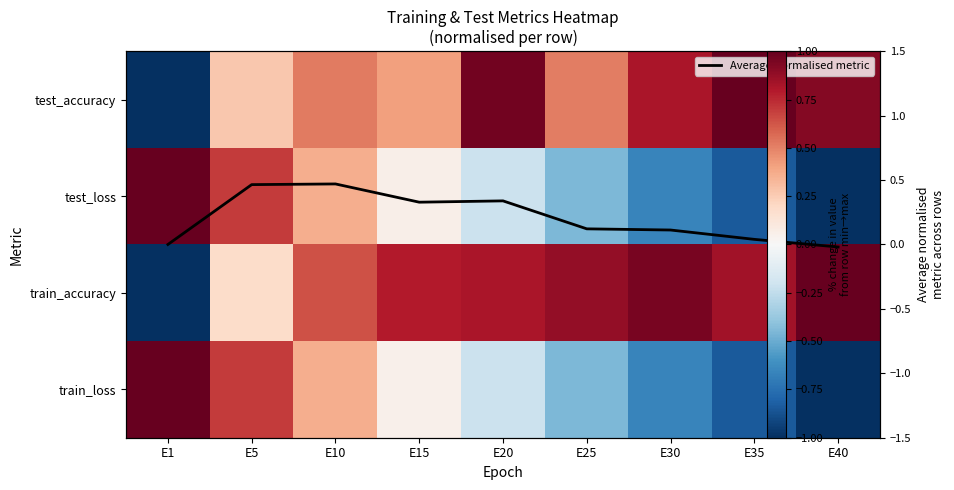

Which category has the highest value across all series?

E35